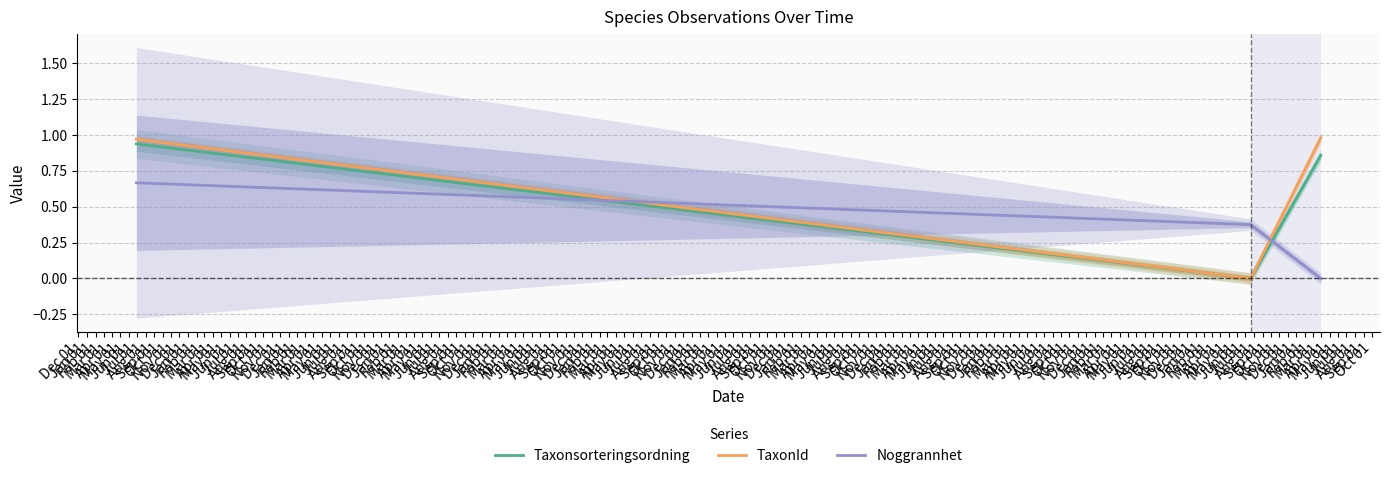

The value of Noggrannhet at Jan 01 is 0.4. True or false?

True